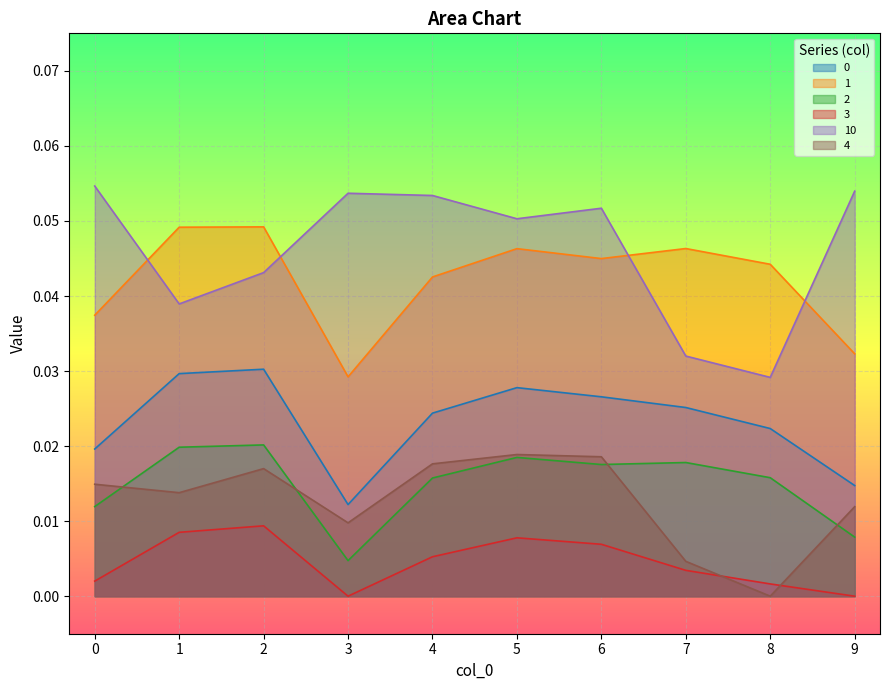

Does the chart display data point markers on the line(s)?

No